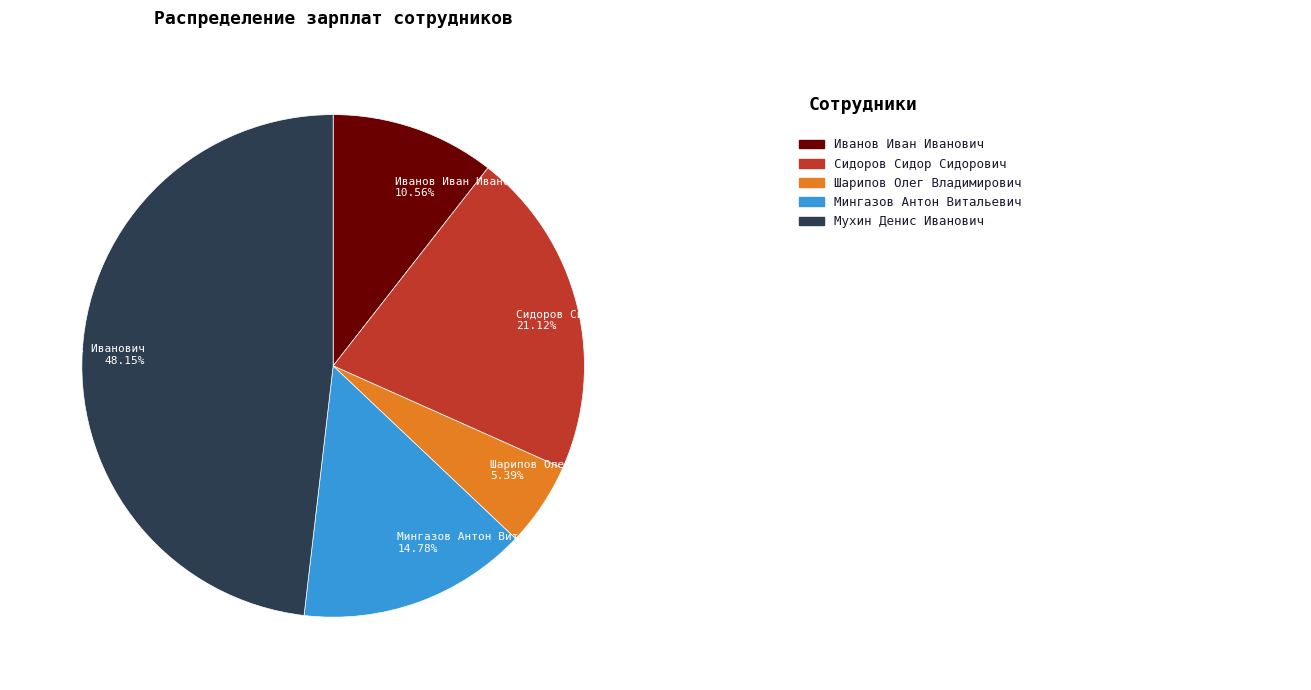

How many segments does this pie chart have?

5